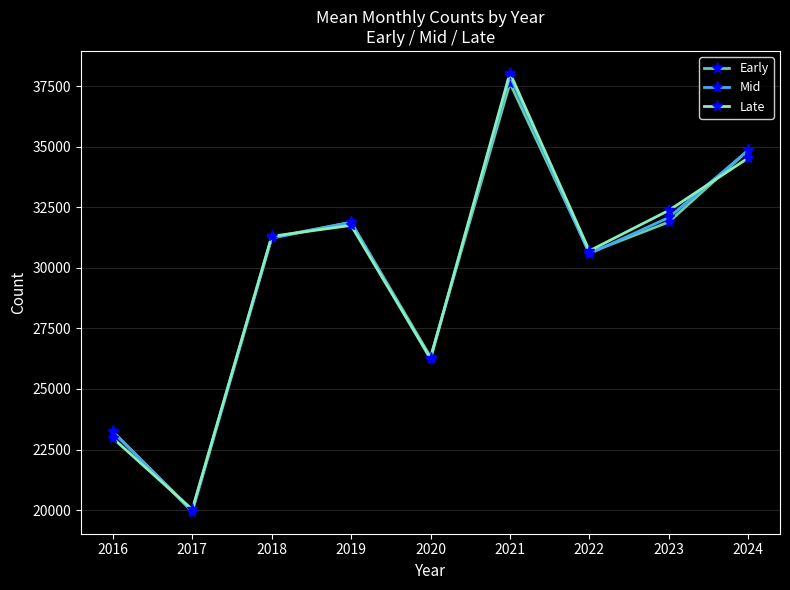

The value of Mid at 2023 is 32083.5. True or false?

True